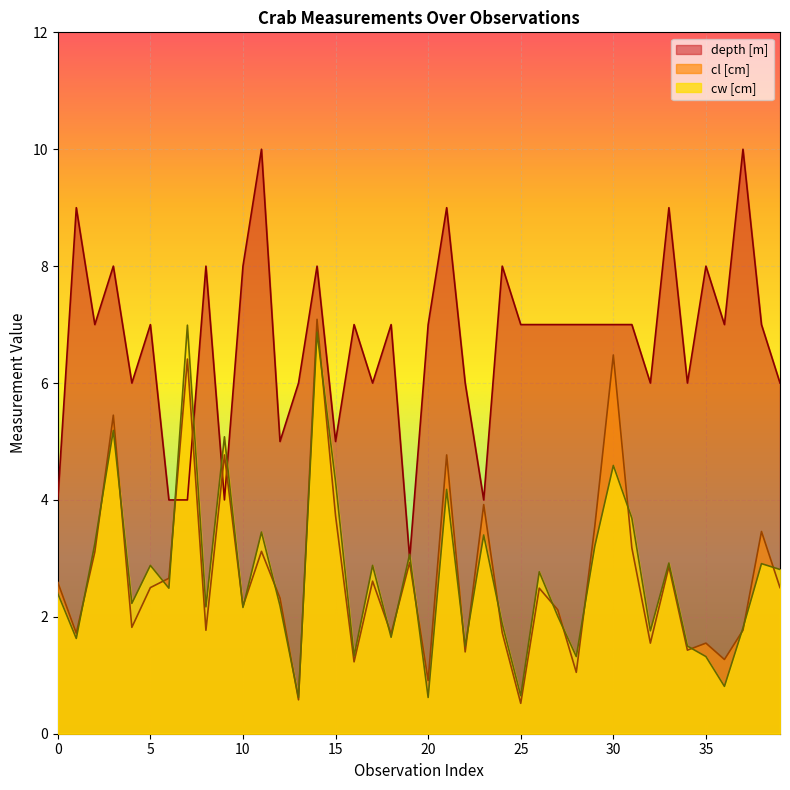

How many values in the cw [cm] series are below 2?

14